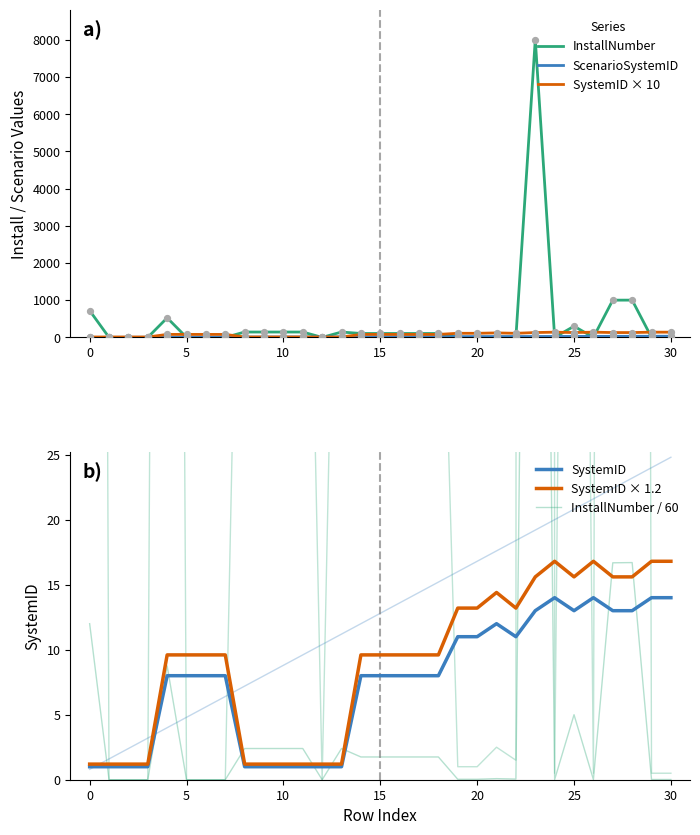

Which series has the largest total across all categories?

InstallNumber